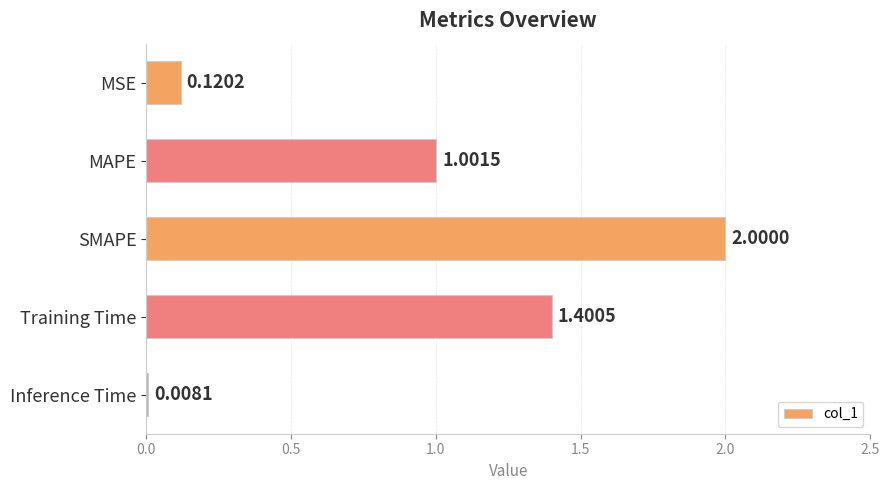

What is the label of the 1st bar from the top?

MSE